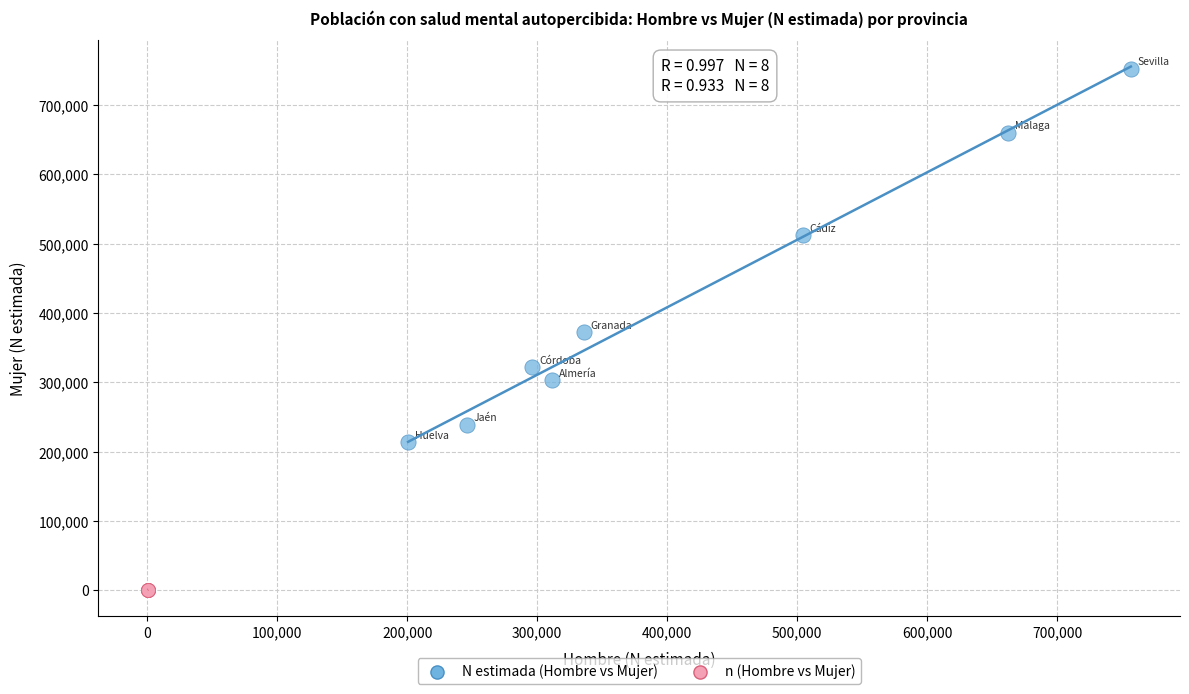

Which series reaches the minimum Y coordinate?

n (Hombre vs Mujer)